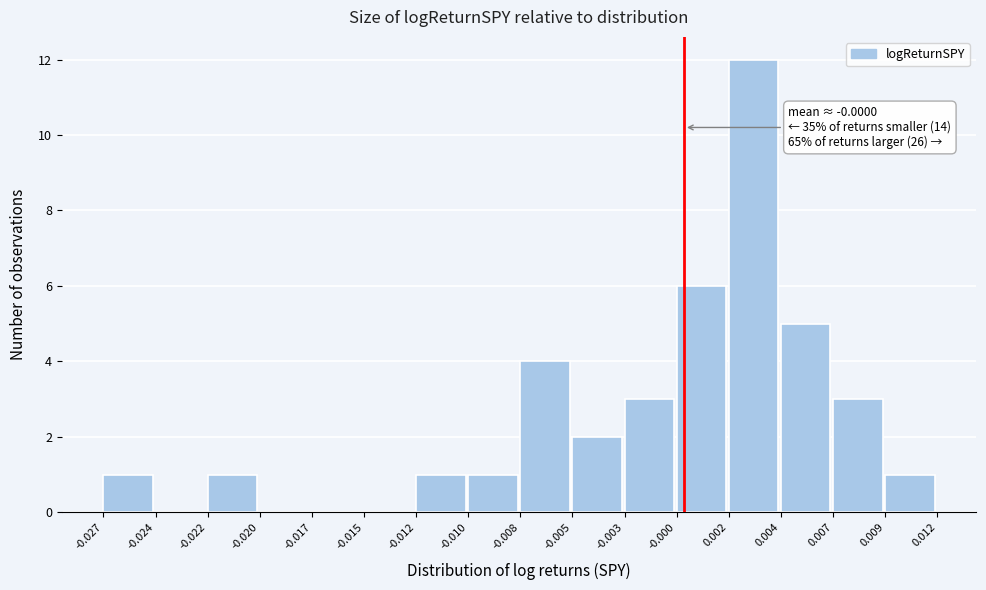

Reading right to left, list all the values displayed in this chart.

0.009=1	0.007=3	0.004=5	0.002=12	-0.000=6	-0.003=3	-0.005=2	-0.008=4	-0.010=1	-0.012=1	-0.015=0	-0.017=0	-0.020=0	-0.022=1	-0.024=0	-0.027=1